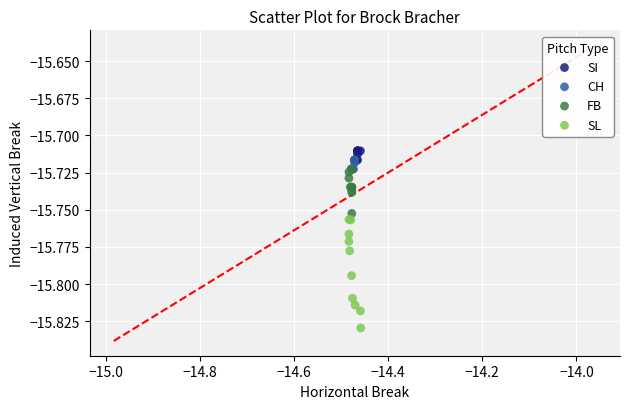

Which series has the widest spread of Y values?

SL